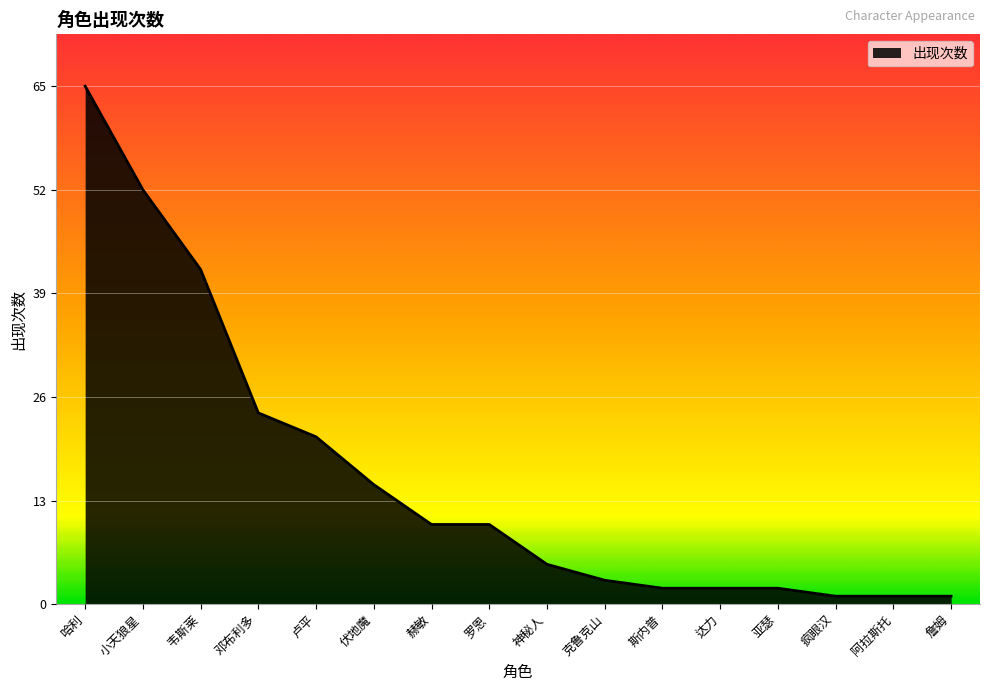

What position from the right is 伏地魔?

11